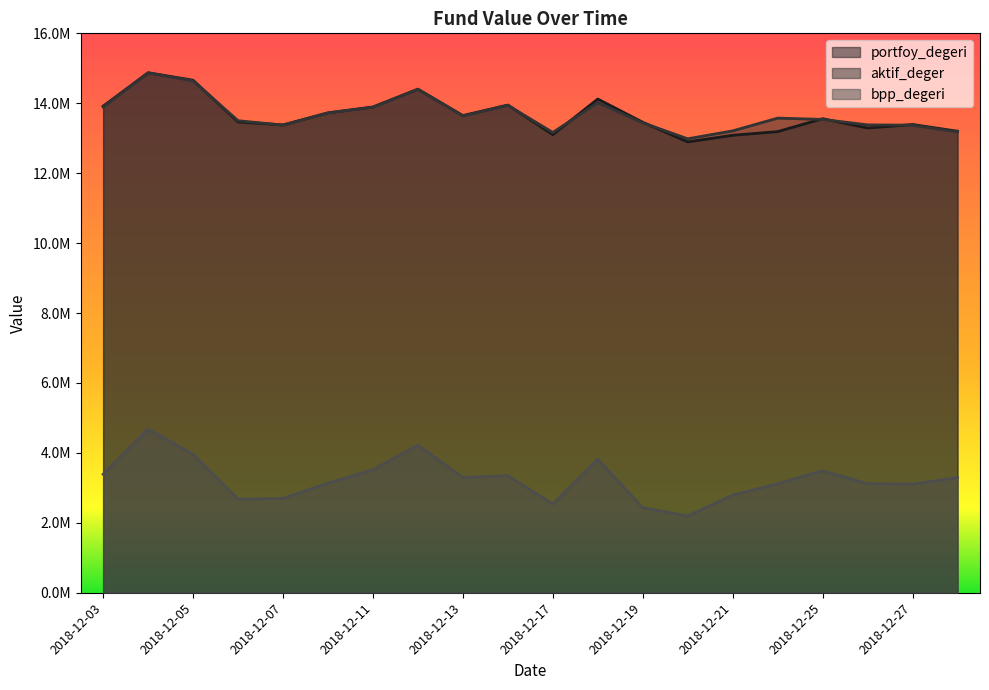

What is the average value of the bpp_degeri series?

3240666.1